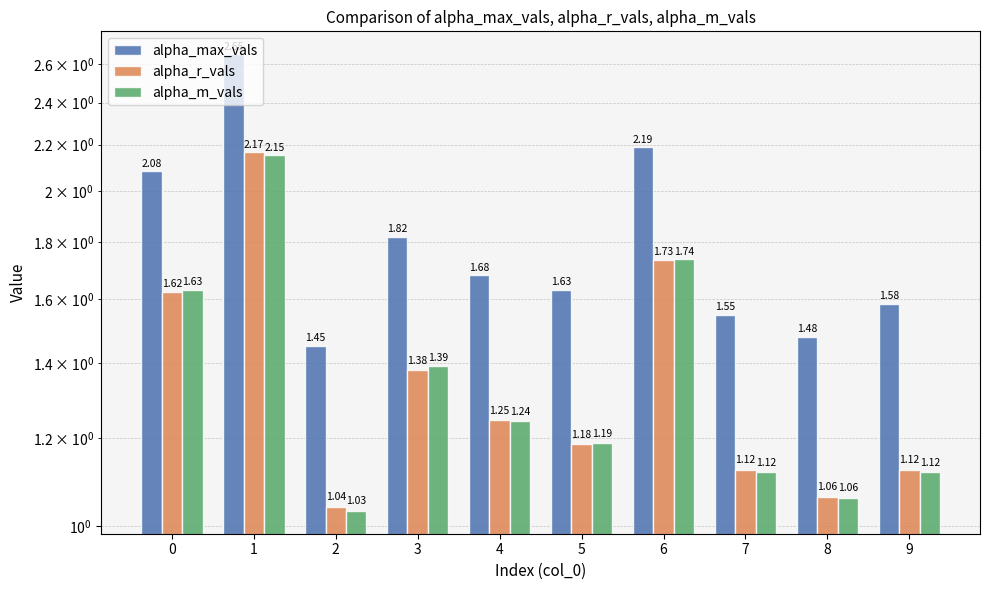

What is the difference between the alpha_max_vals values at 0 and 3?

0.3